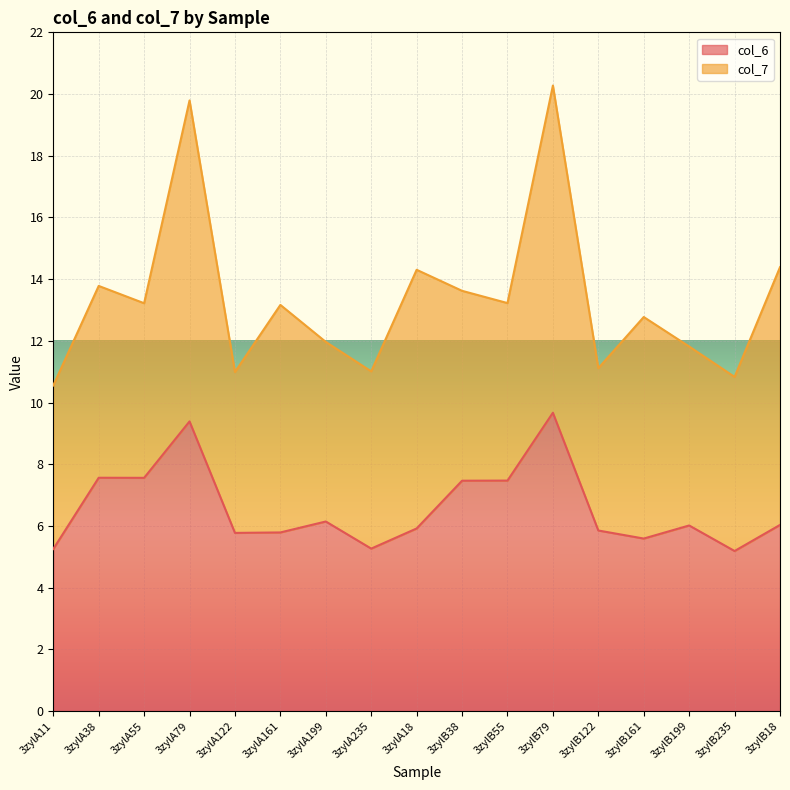

Does the chart display data point markers on the line(s)?

No